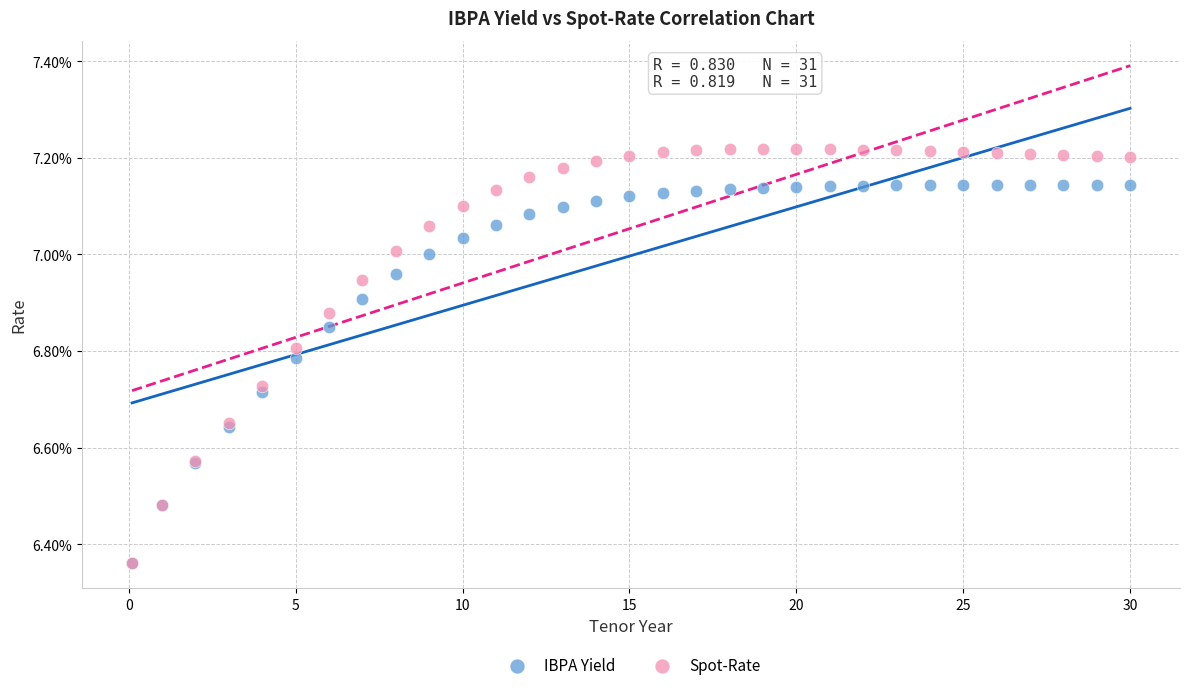

Which series has the widest spread of Y values?

Spot-Rate